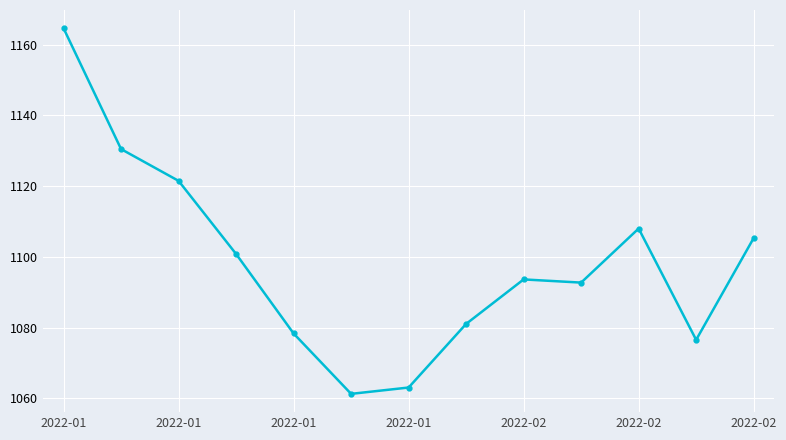

What is the maximum value shown in the chart?

1164.6